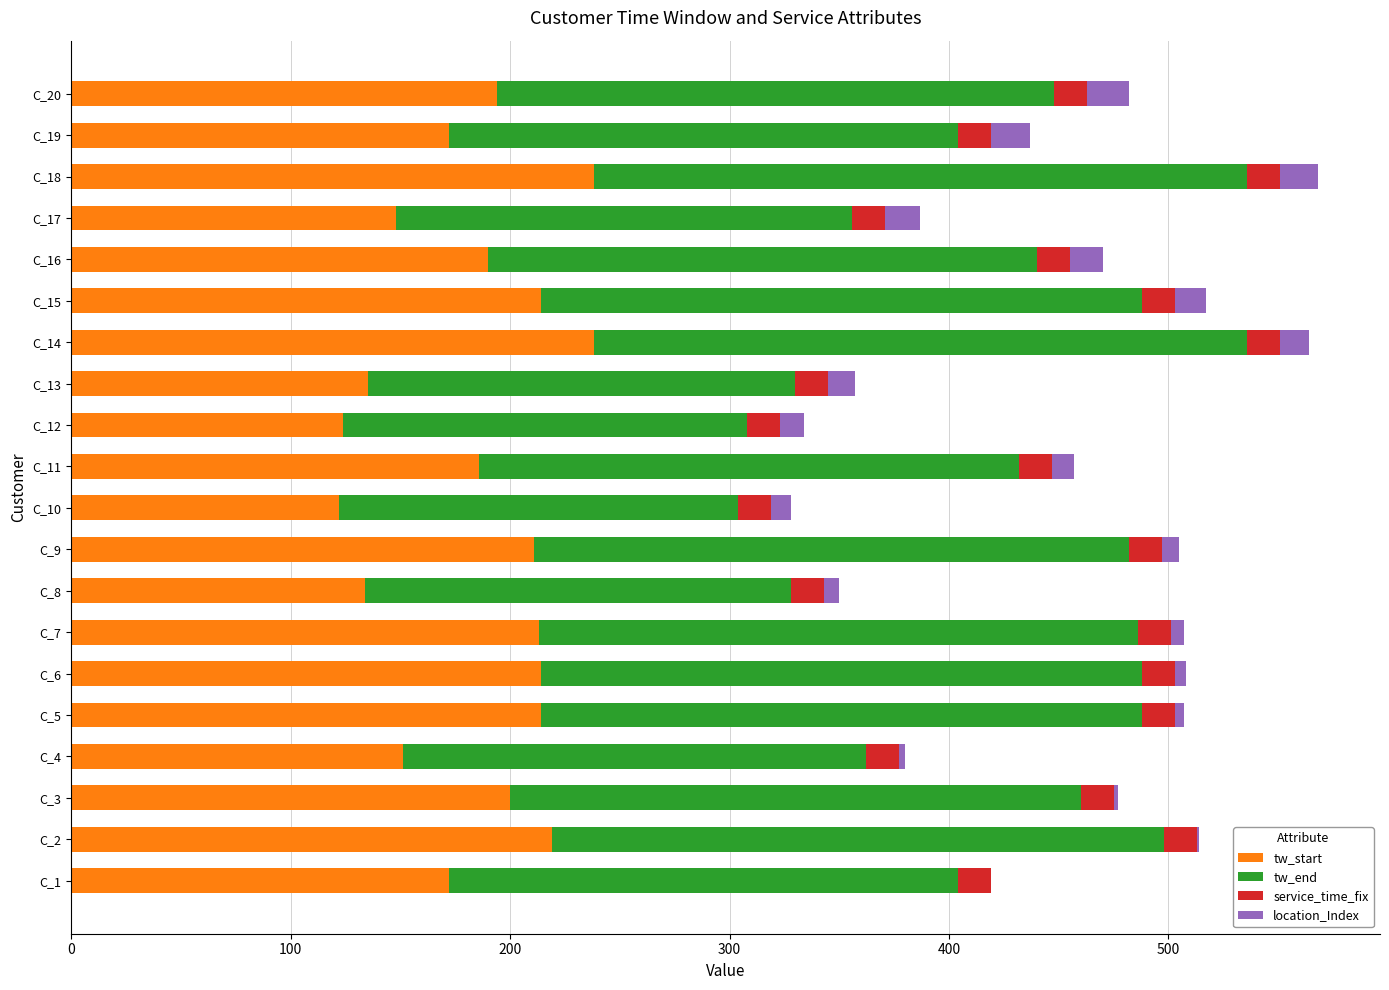

True or false: tw_start has a value of 92 at C_17.

False